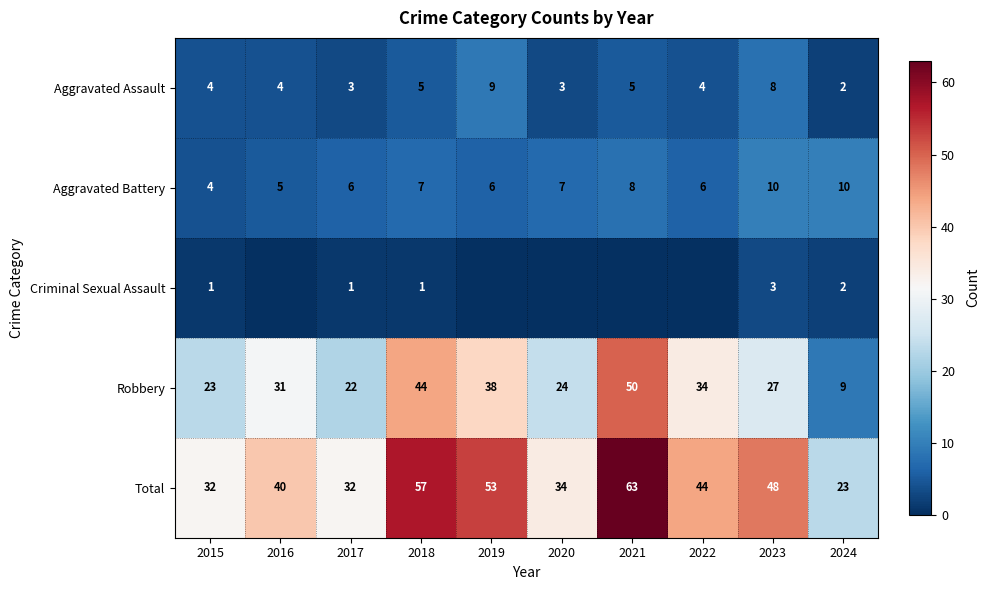

What is the difference between the second highest and minimum values in the Total series?

34